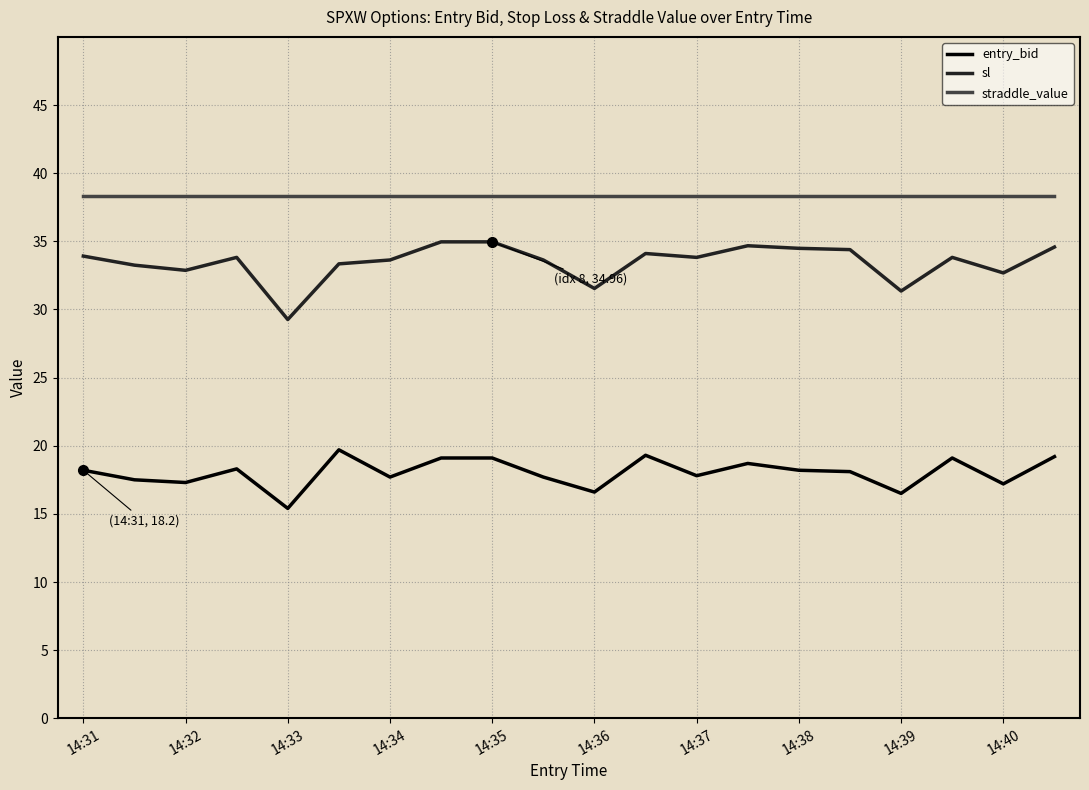

What is the smallest value displayed?

15.4